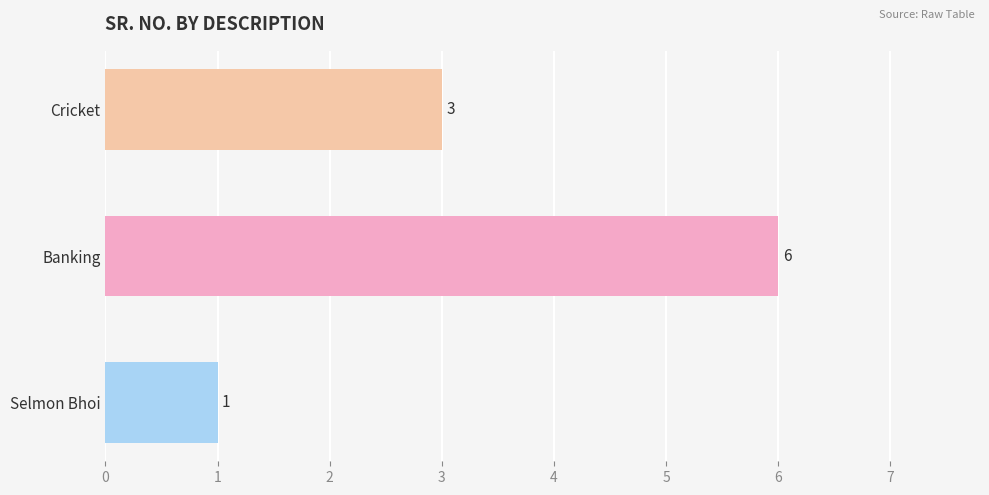

What is the maximum value shown in the chart?

6